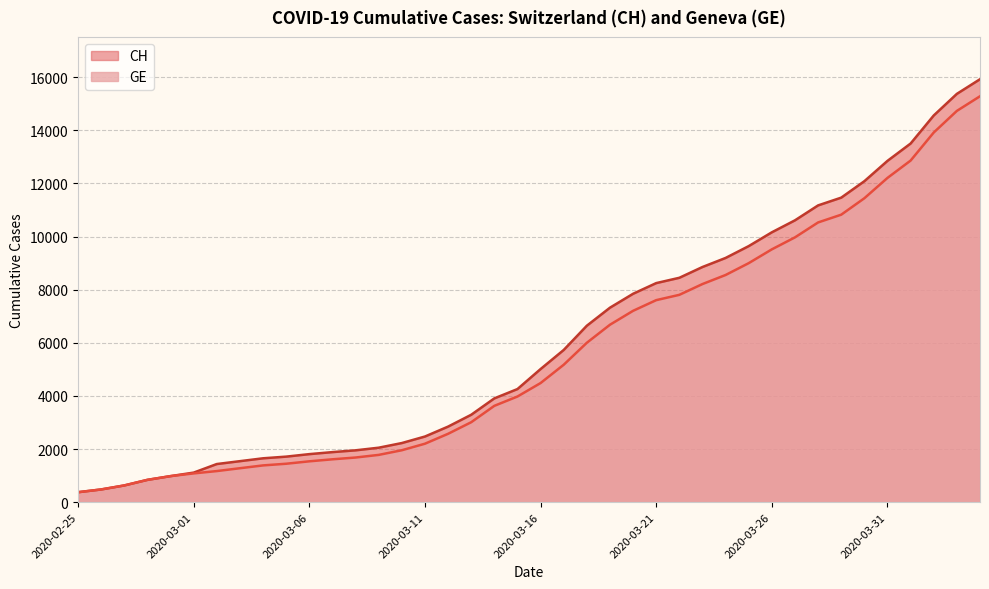

What is the maximum value for CH?

15926